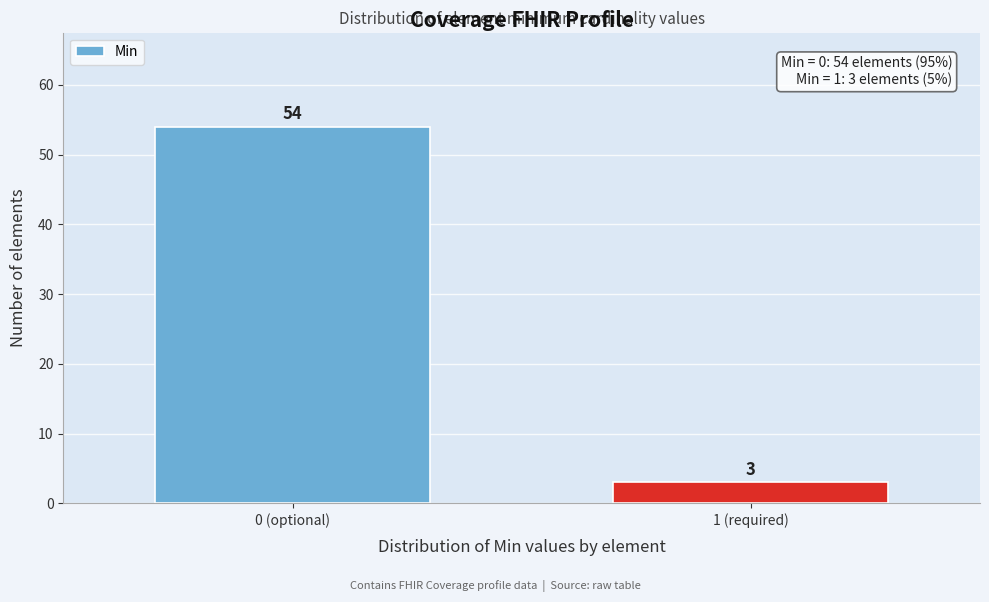

Reading left to right, what are all the values shown in this chart?

54	3